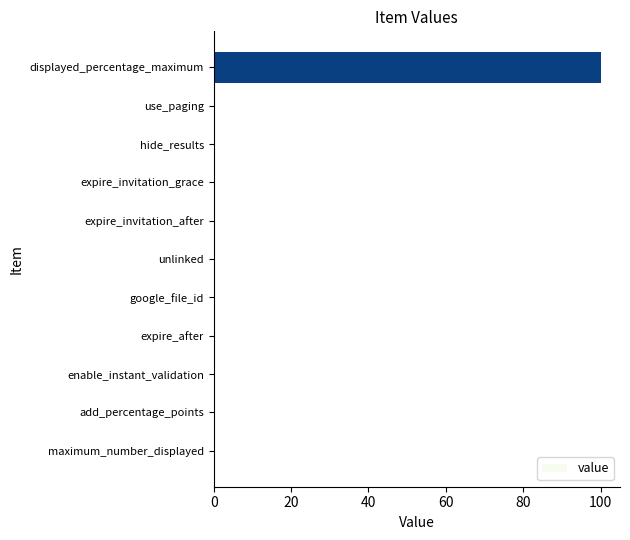

Which category has the highest value across all series?

displayed_percentage_maximum